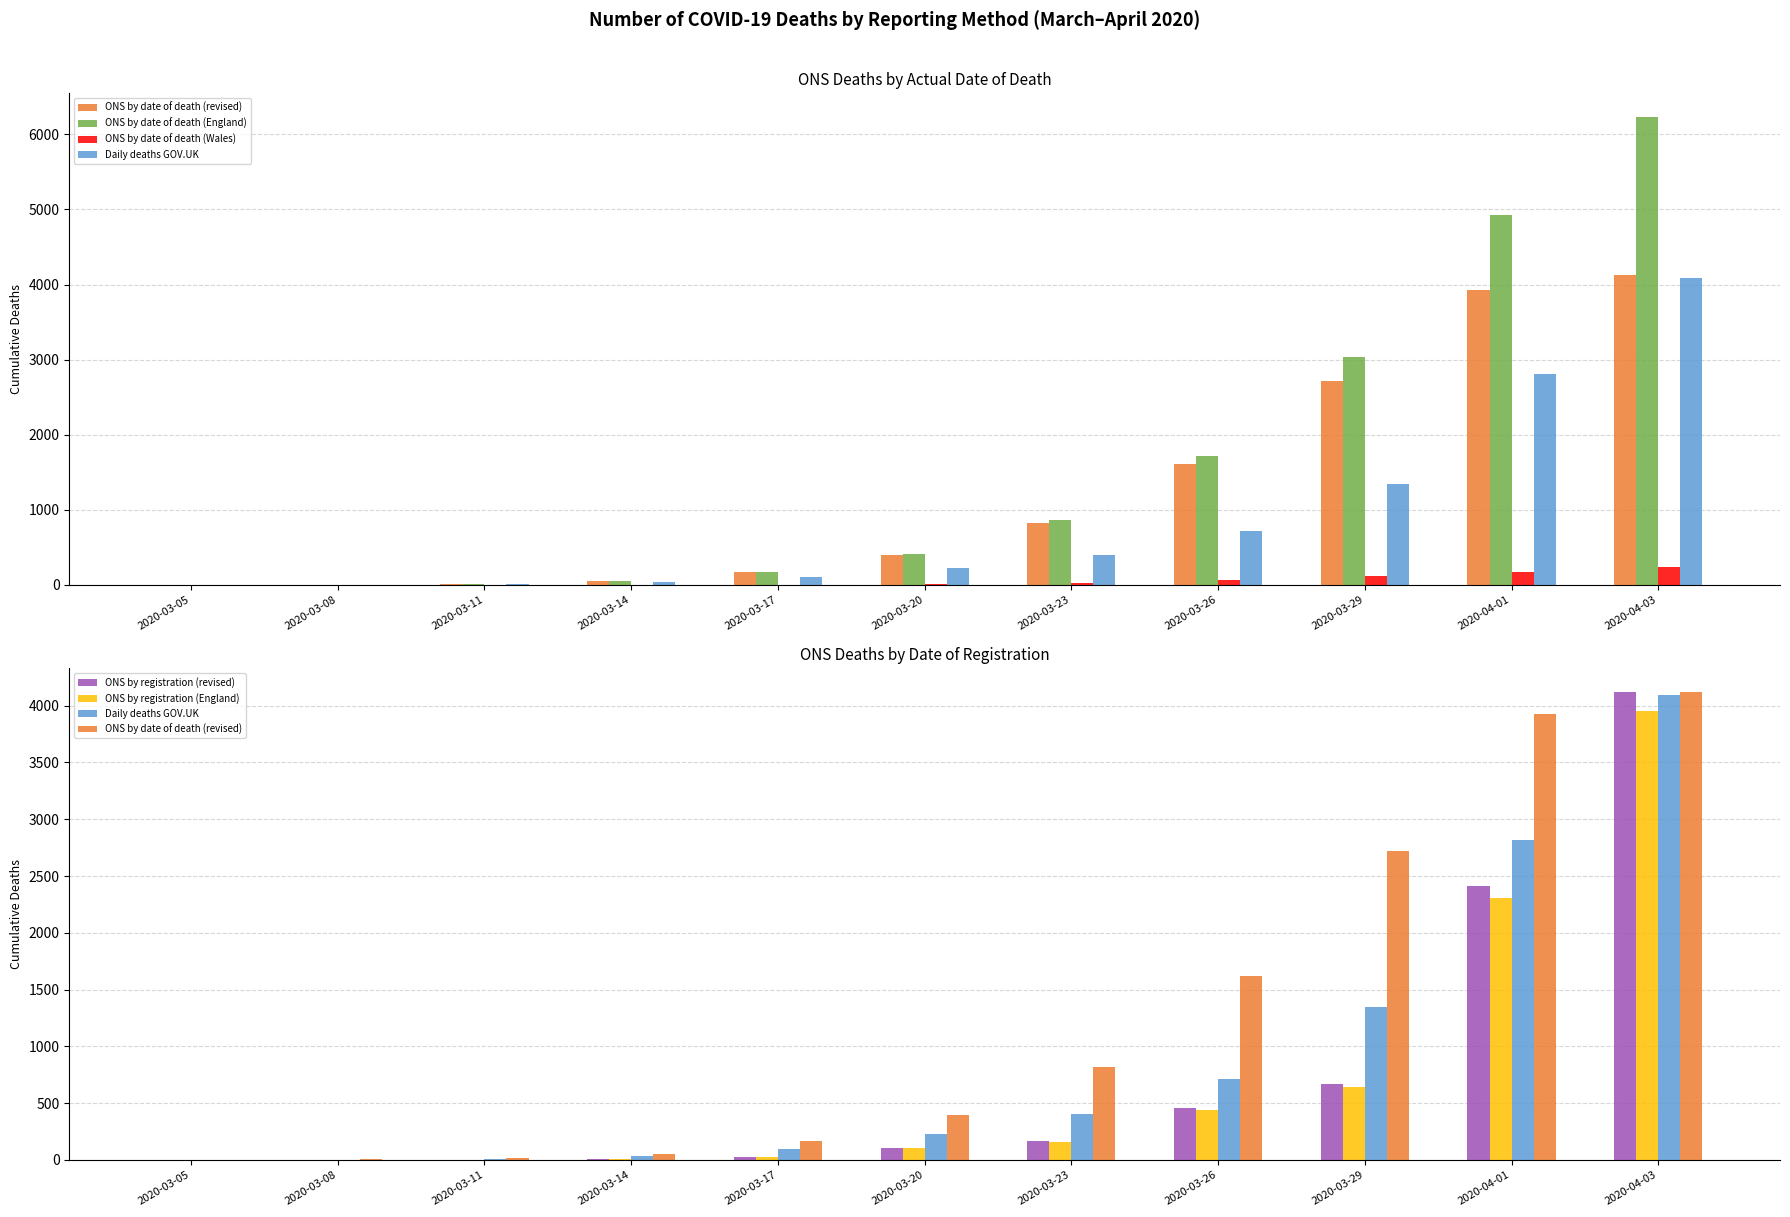

What is the maximum value shown in the chart?

6235